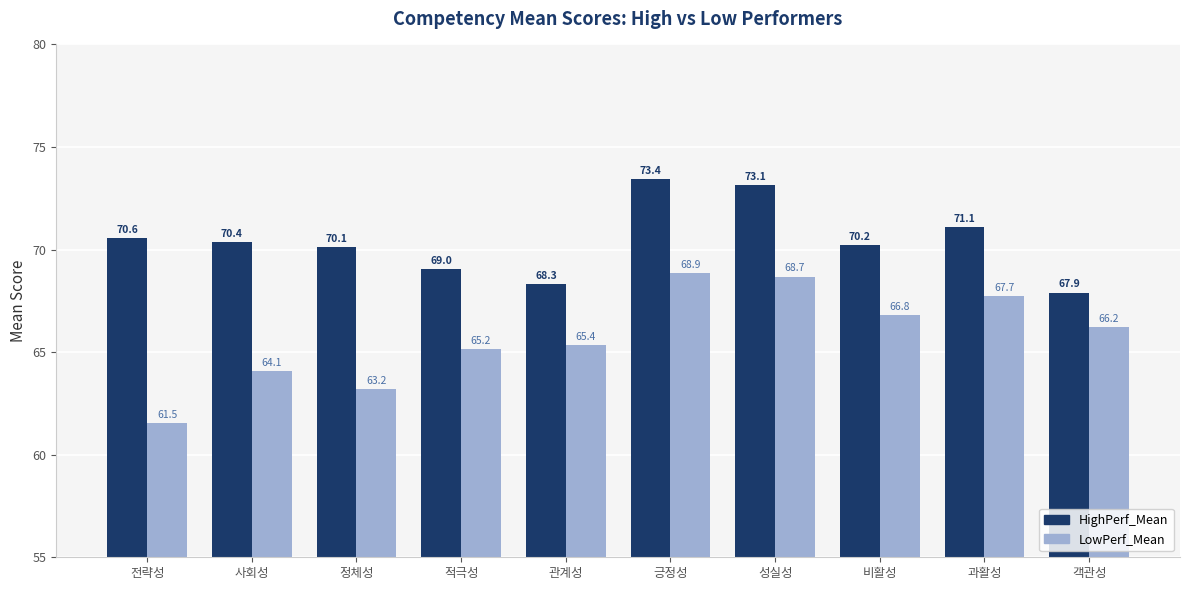

What is the total value across all series at 과활성?

138.8